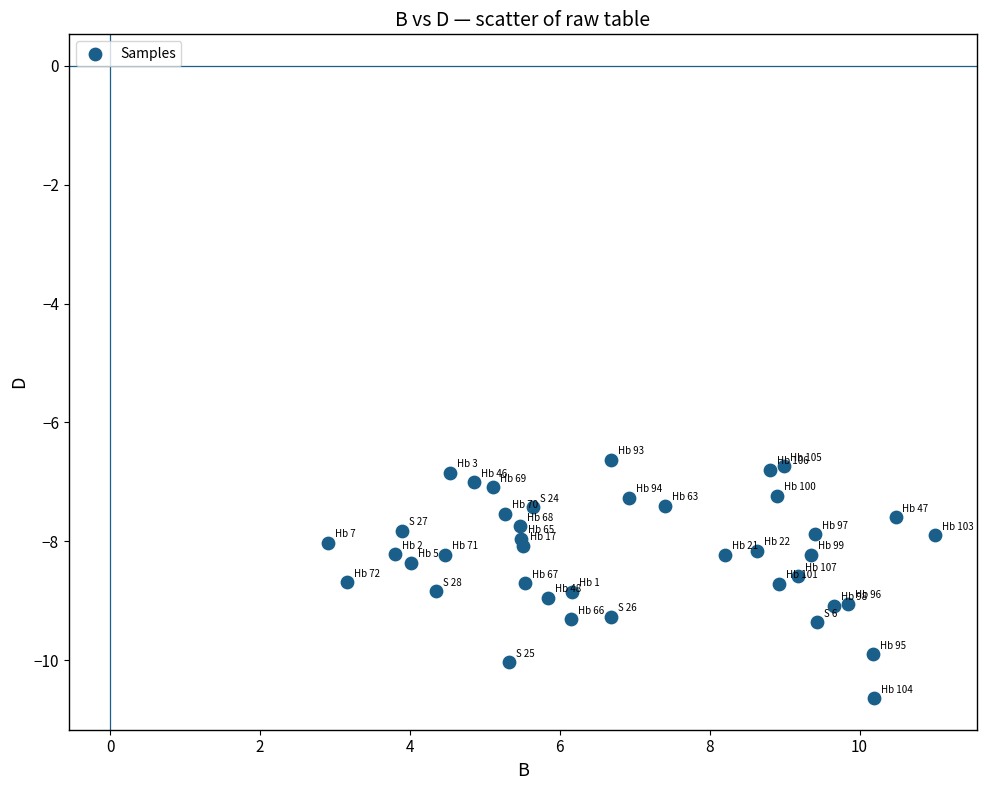

What is the range of Y values (max minus min)?

4.0